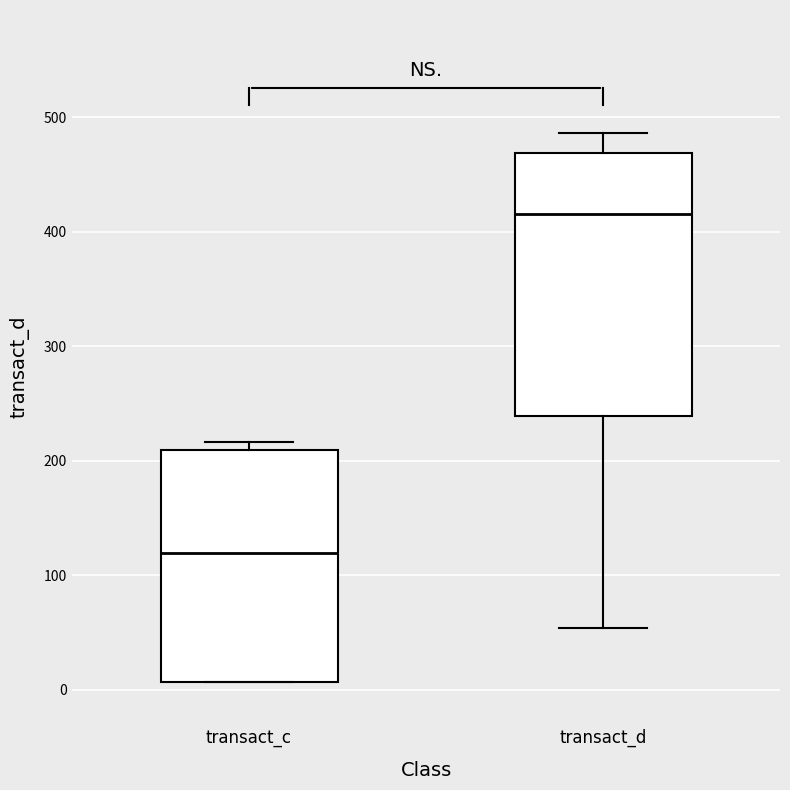

Which box is the tallest, from its lower edge to its upper edge?

transact_d